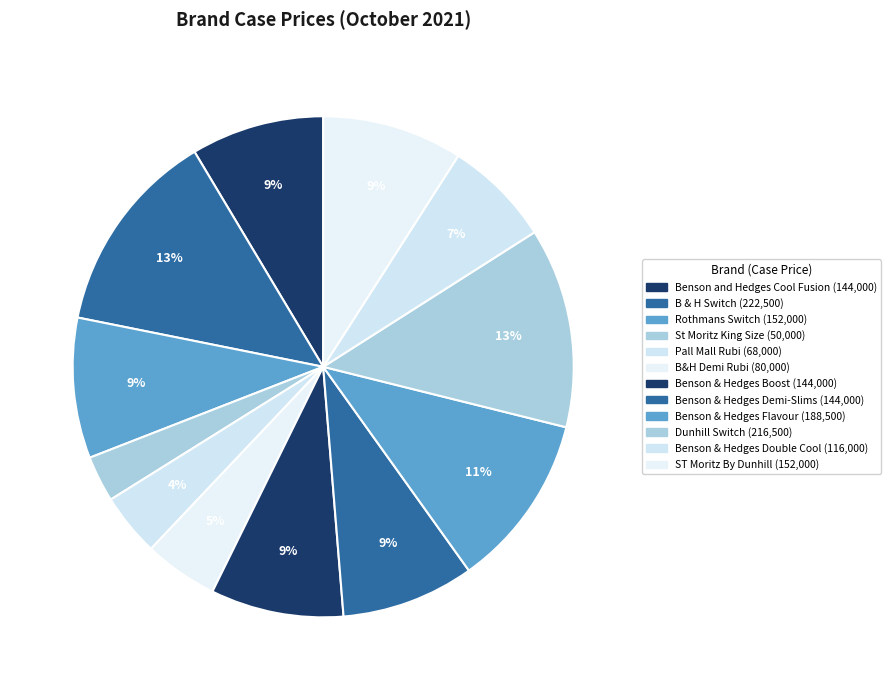

Does Benson and Hedges Cool Fusion account for over 50% of the chart?

No